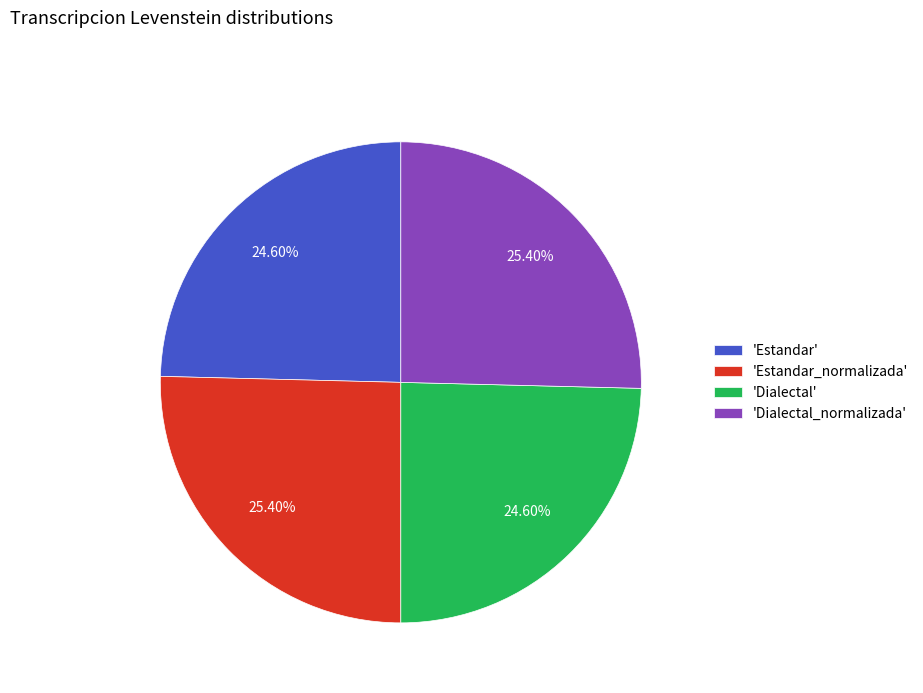

Is there a majority slice in this chart?

No